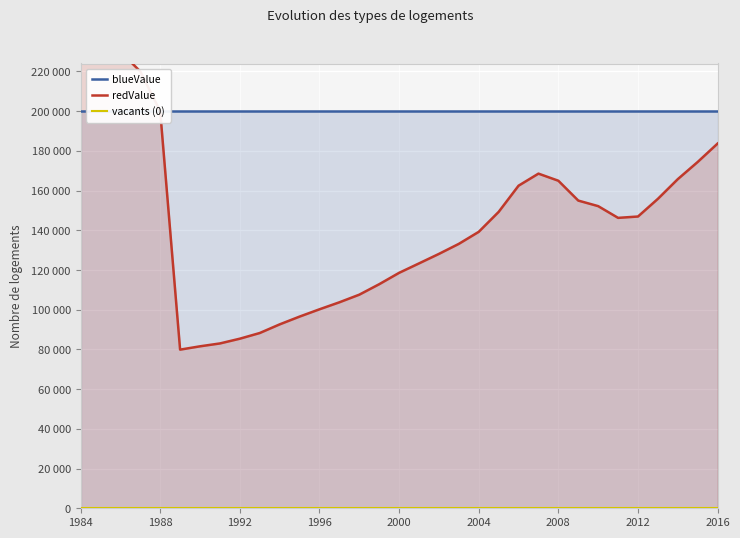

True or false: vacants (0) and redValue cross at least once.

False